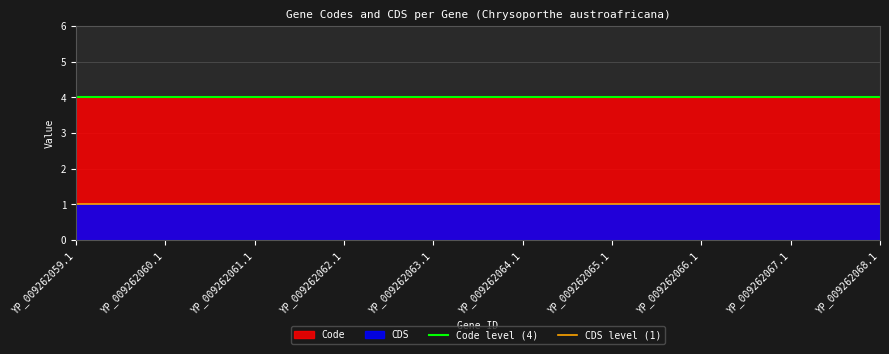

True or false: CDS level (1) has a value of 1 at YP_009262060.1.

True